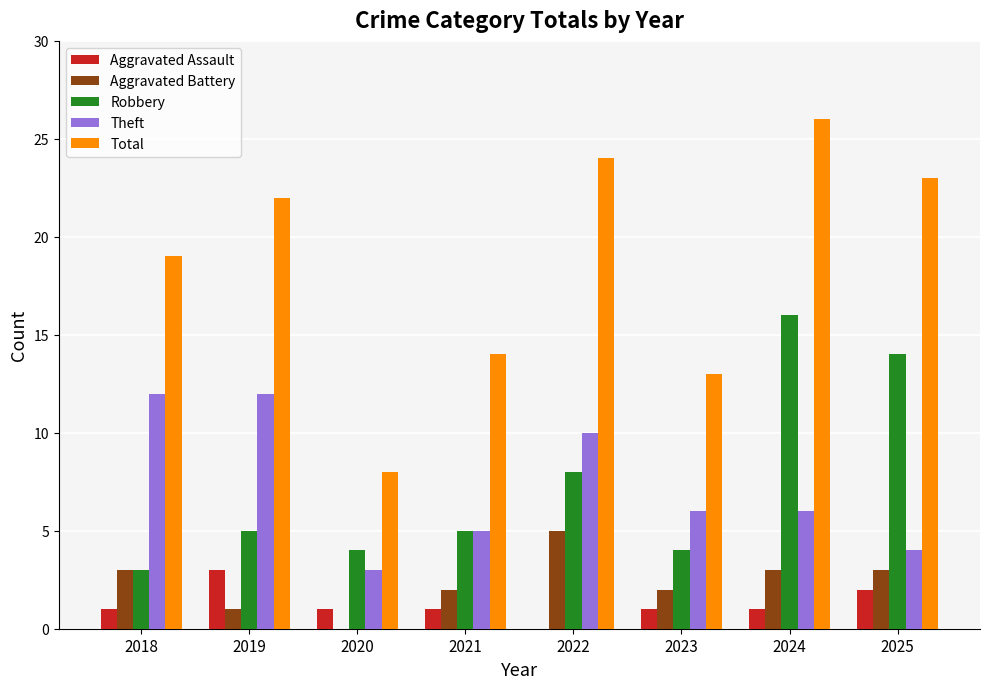

Which series has the largest total across all categories?

Total